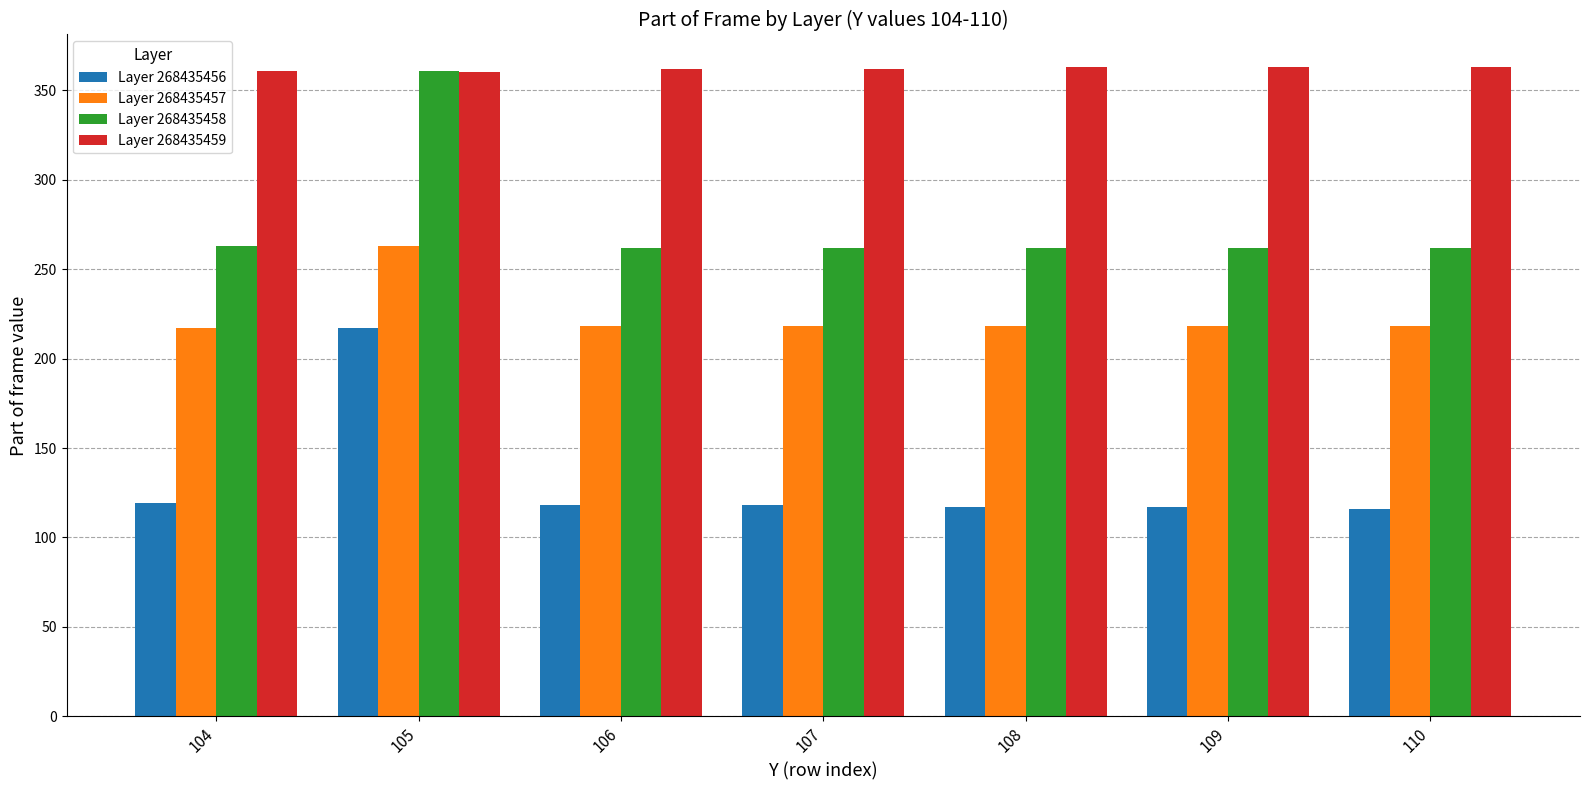

What is the value of the Layer 268435456 bar at the 1st from the left?

119